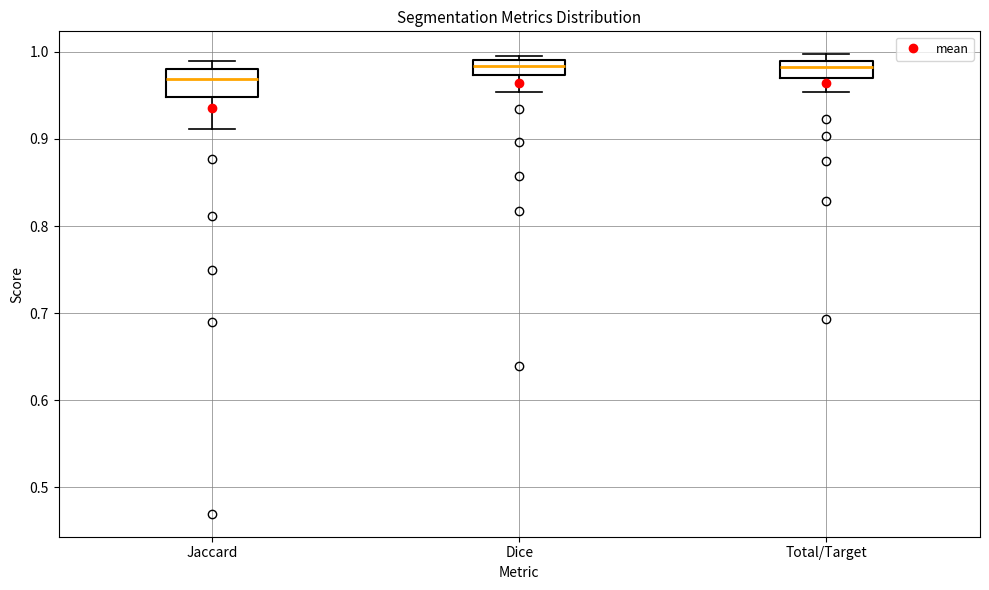

Where is the upper edge of the box for Jaccard on the y-axis? The values are not printed on the chart, so give them approximately, as read against the axis.

0.98